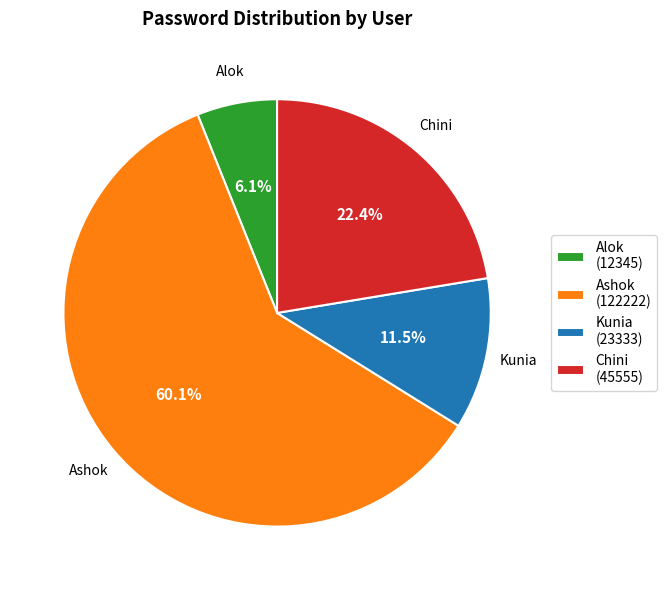

The Ashok slice represents 74% of the pie. True or false?

False